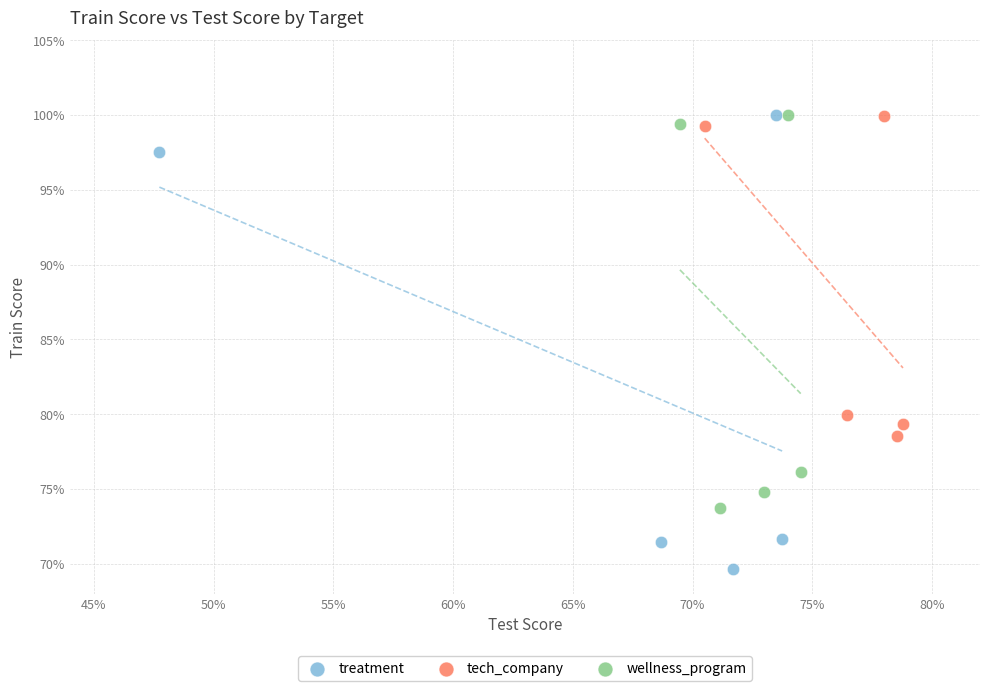

Which series contains the lowest Y value?

treatment